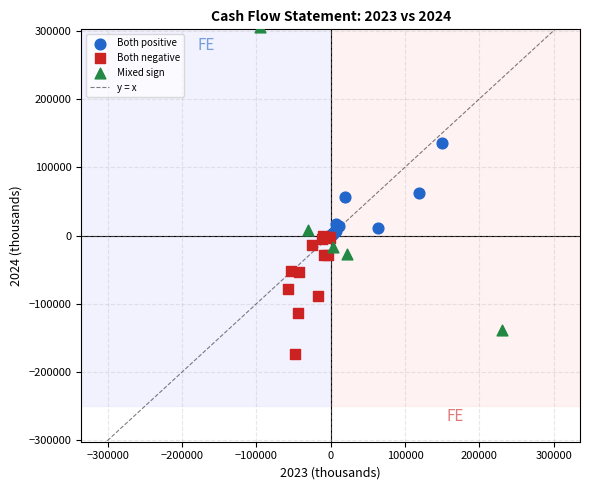

Which series has the widest spread of Y values?

Mixed sign